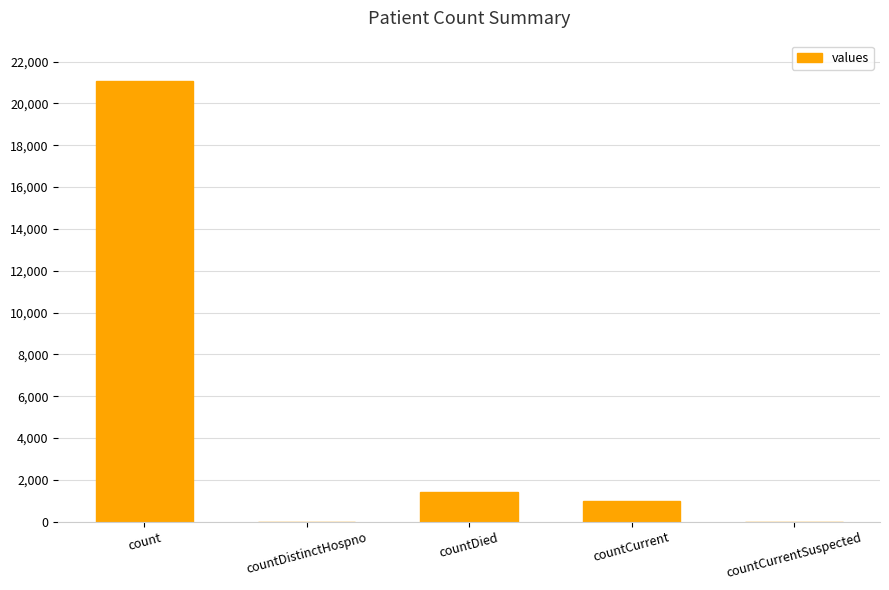

The chart shows a value of 8459 at countCurrentSuspected. True or false?

False